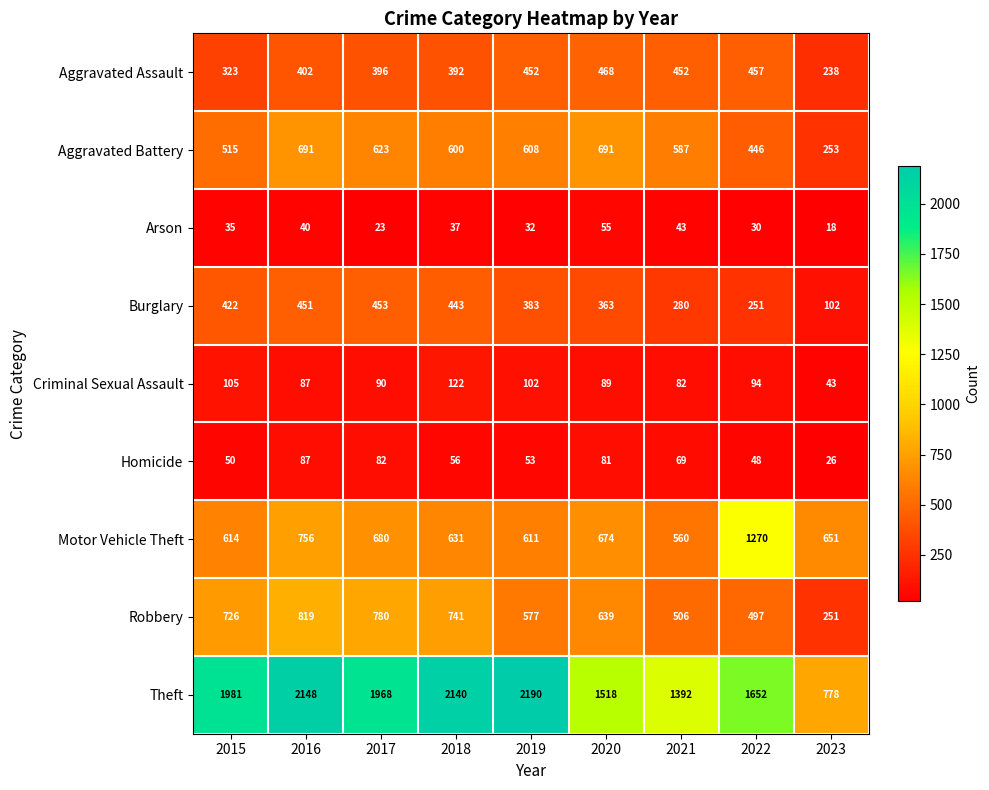

List the series in order of their peak value, highest first.

Theft, Motor Vehicle Theft, Robbery, Aggravated Battery, Aggravated Assault, Burglary, Criminal Sexual Assault, Homicide, Arson